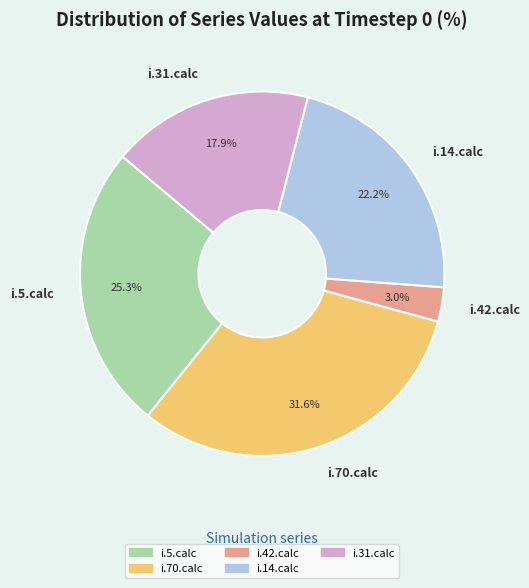

Is i.5.calc the majority of the pie?

No